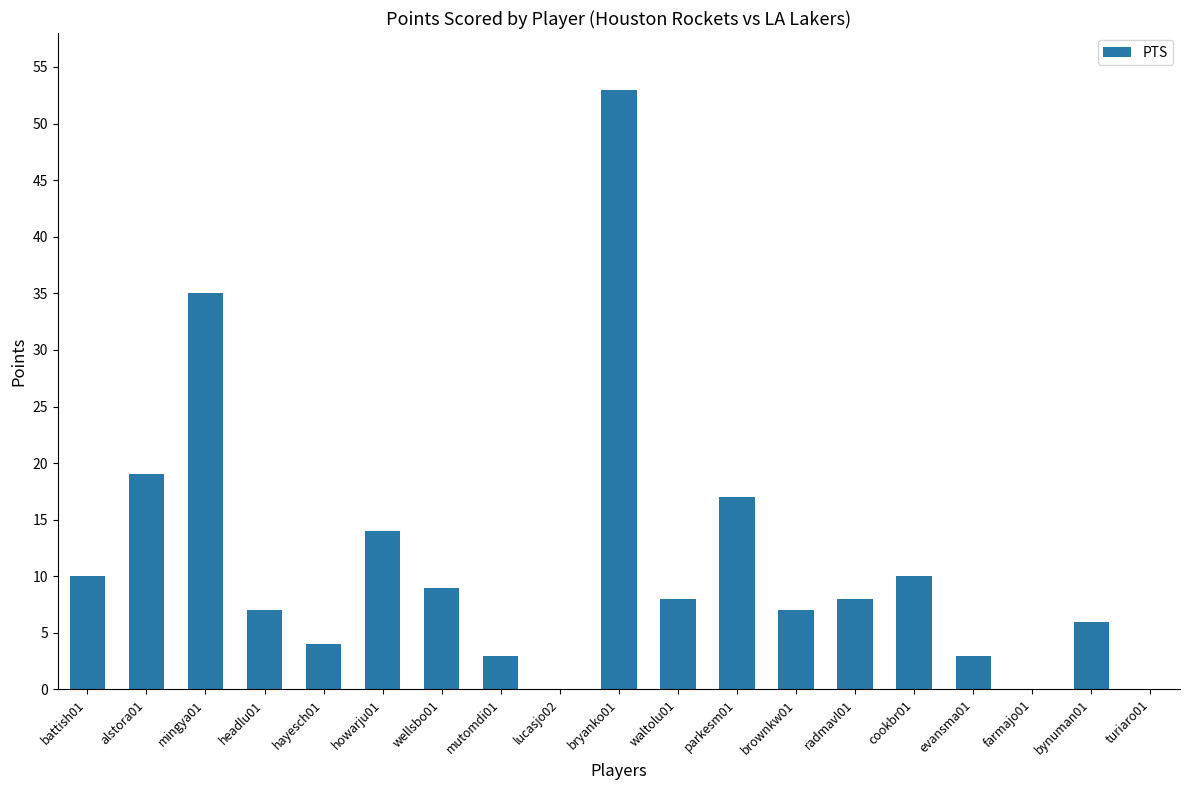

Reading right to left, extract all data points from this chart.

turiaro01=0	bynuman01=6	farmajo01=0	evansma01=3	cookbr01=10	radmavl01=8	brownkw01=7	parkesm01=17	waltolu01=8	bryanko01=53	lucasjo02=0	mutomdi01=3	wellsbo01=9	howarju01=14	hayesch01=4	headlu01=7	mingya01=35	alstora01=19	battish01=10